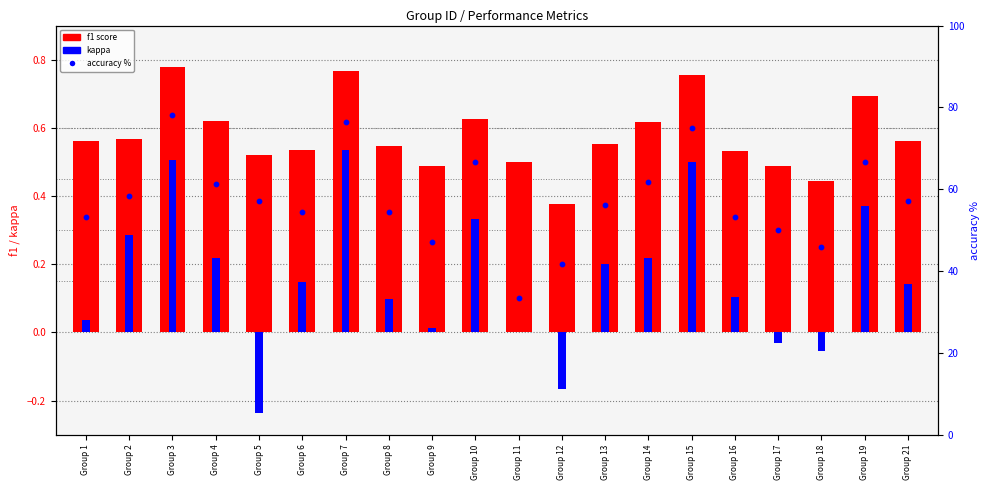

At which category is the sum across all series the highest?

Group 3